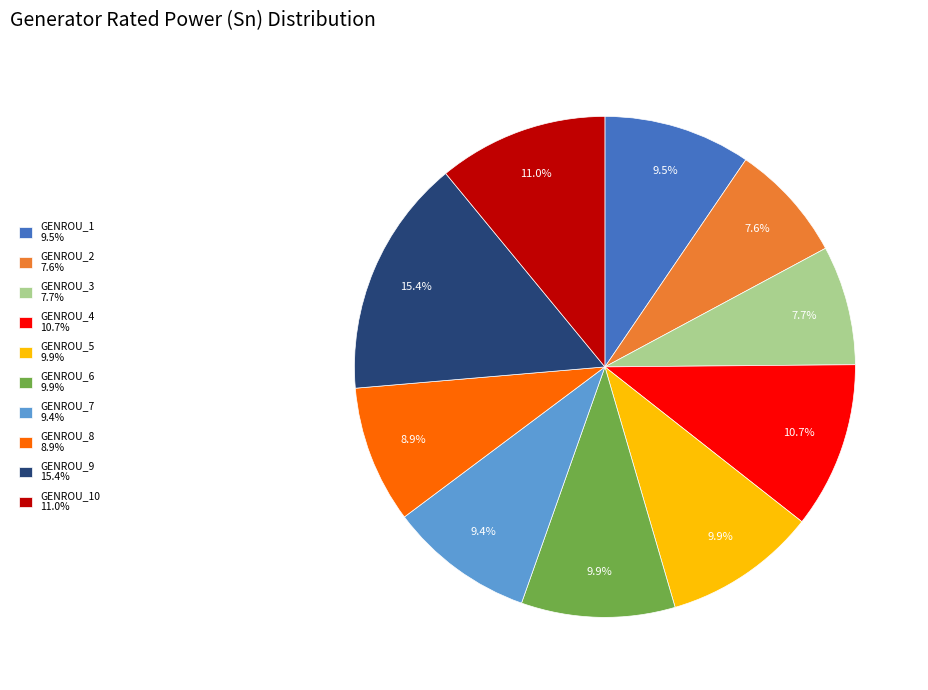

Is there a majority slice in this chart?

No